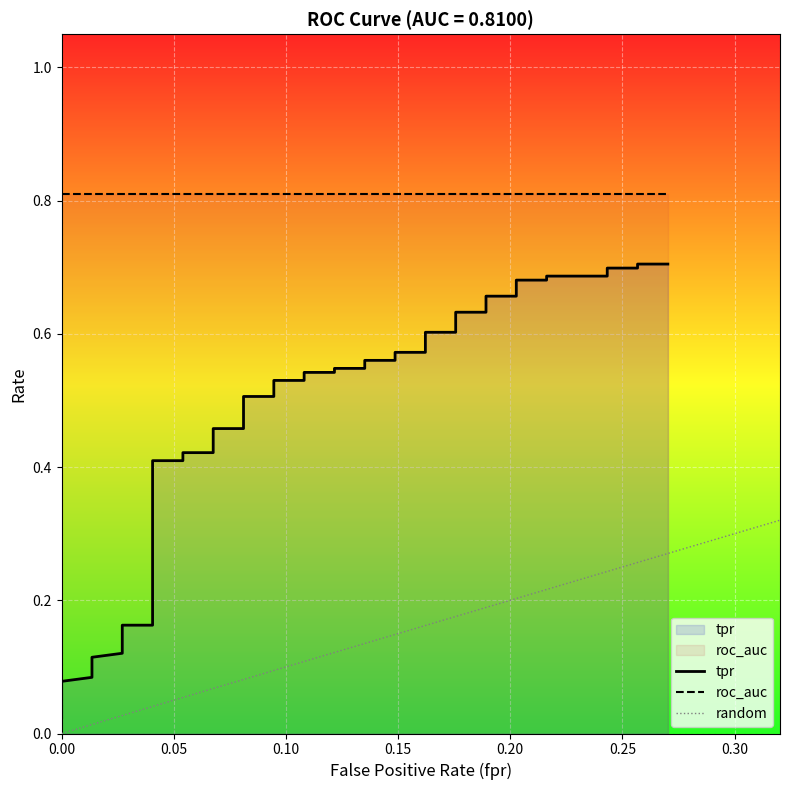

Read the fpr value at 35.

0.2